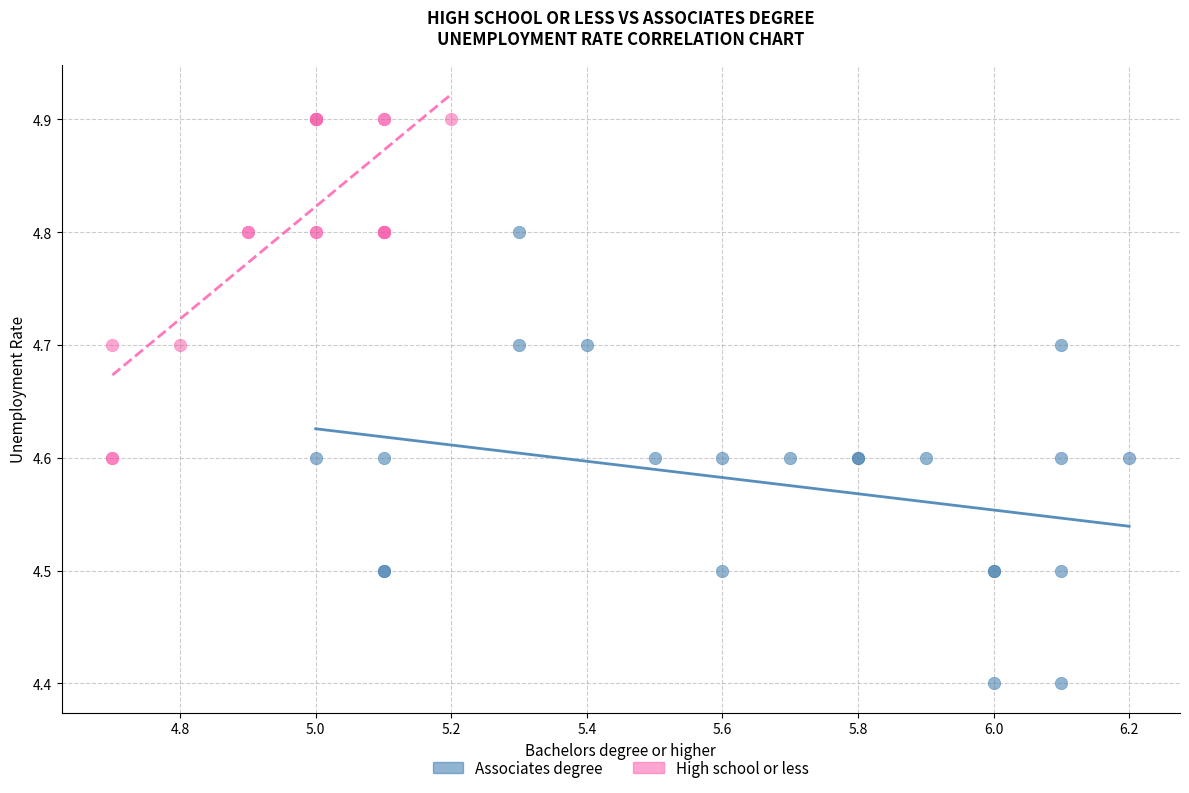

Which series has the widest spread of Y values?

Associates degree